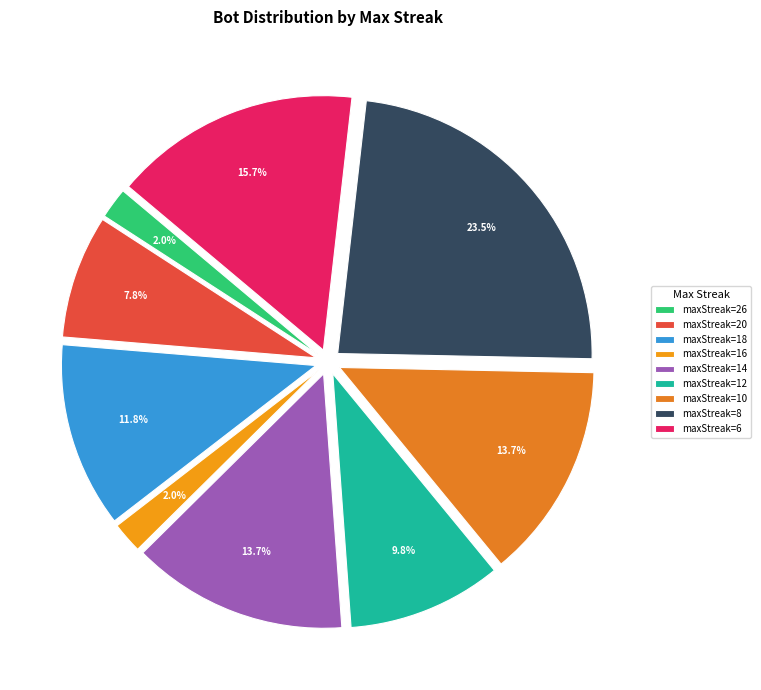

How many segments does this pie chart have?

9